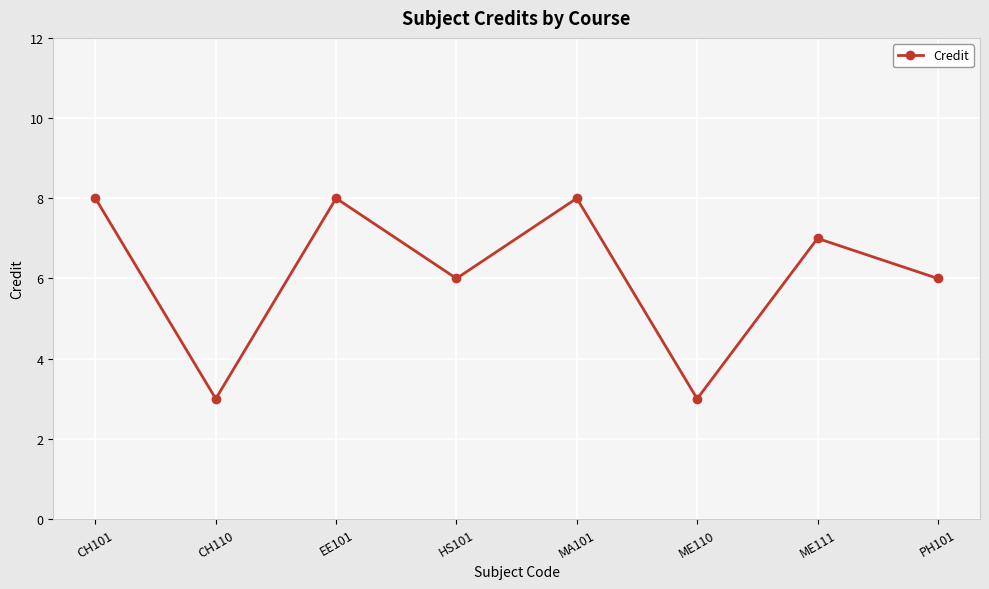

How many lines are shown in the chart?

1